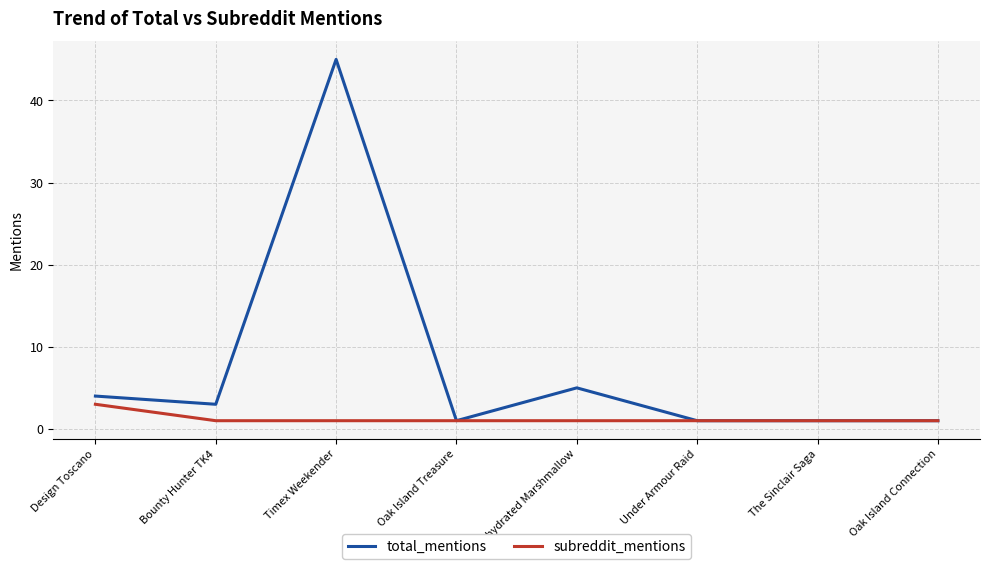

True or false: total_mentions has a value of 1 at Oak Island Treasure.

True